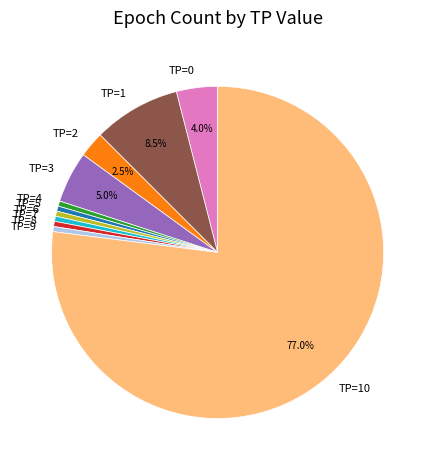

Which has a higher value, TP=8 or TP=3?

TP=3